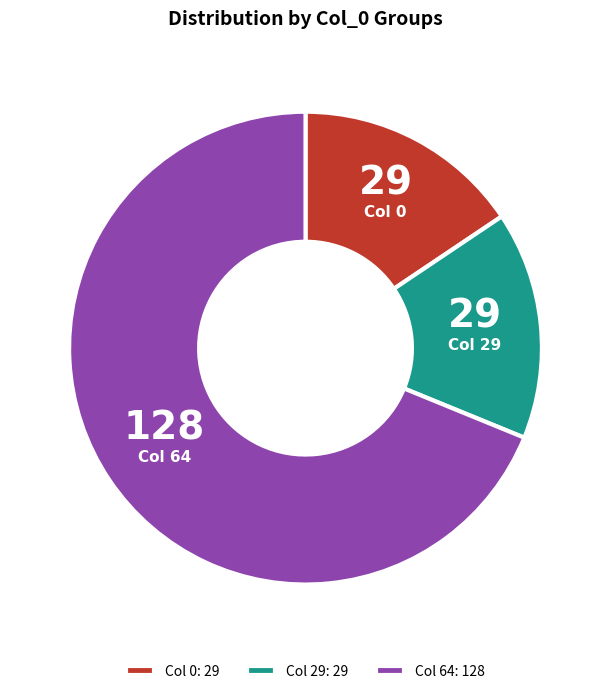

Which category has the biggest portion of the pie?

Col 64: 128